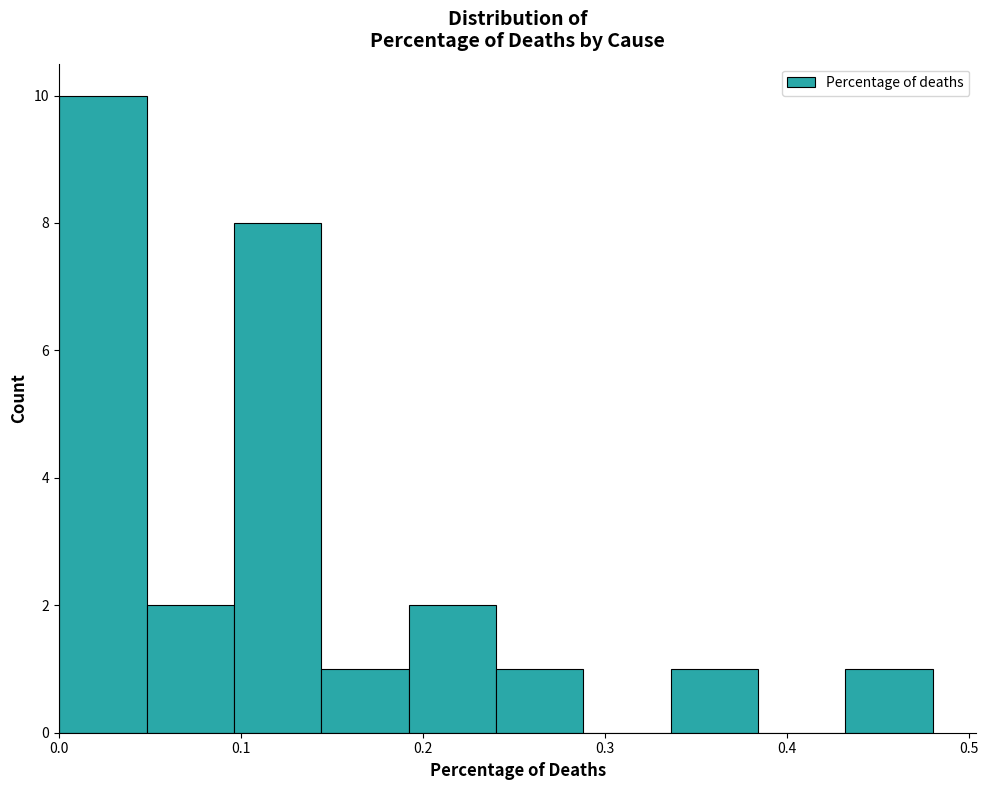

How tall is the bar that spans 0.19 to 0.24 on the x-axis? Neither the bar edges nor the heights are printed on the chart, so give them approximately, as read against the axes.

2